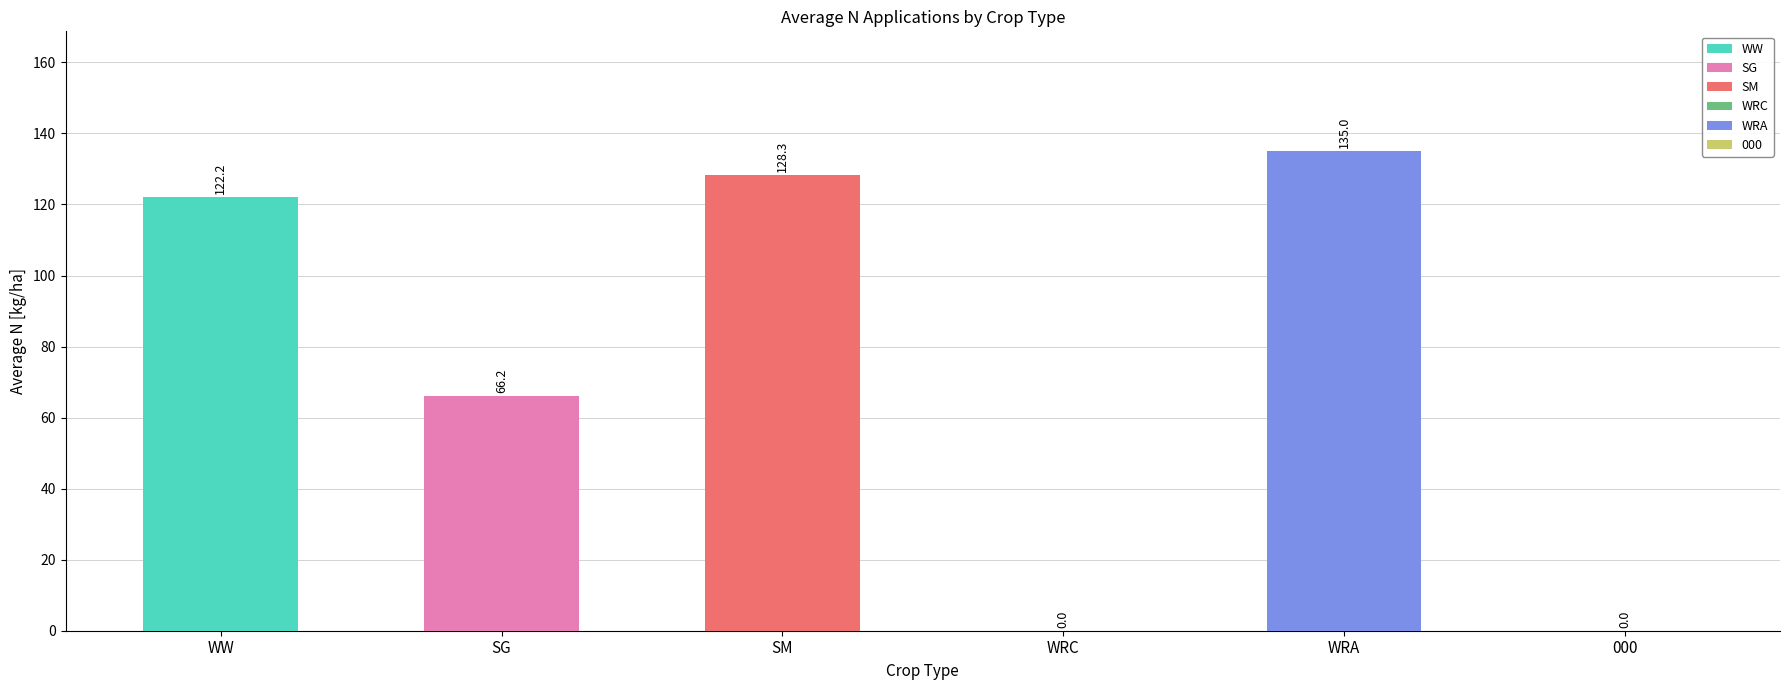

The WW series shows 393.1 at 1964. True or false?

False